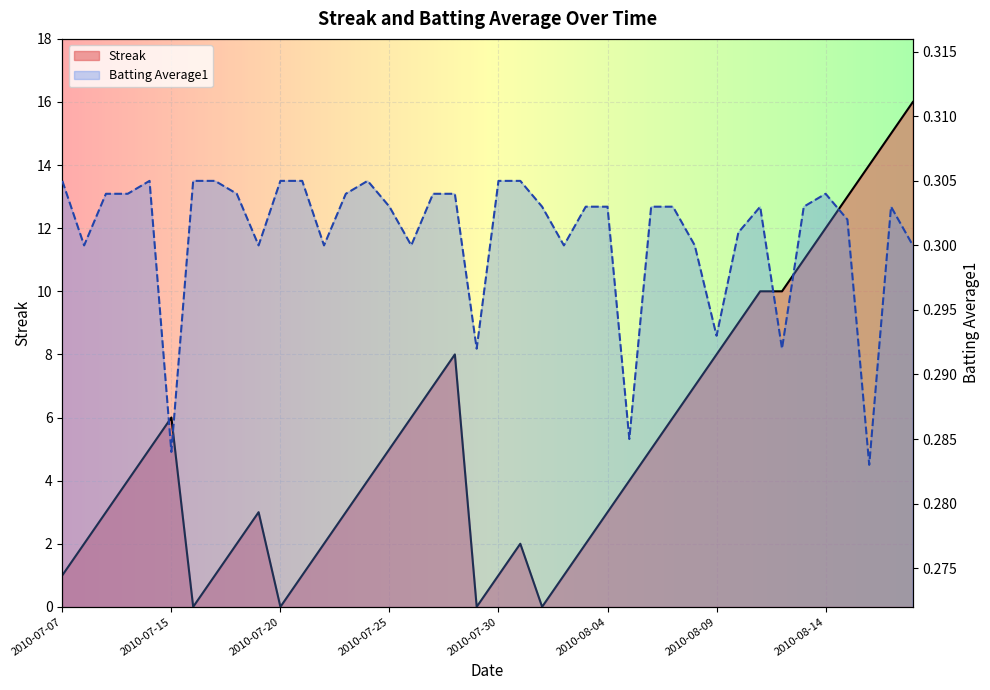

The value of Batting Average1 at 2010-08-18 is 0.3. True or false?

True